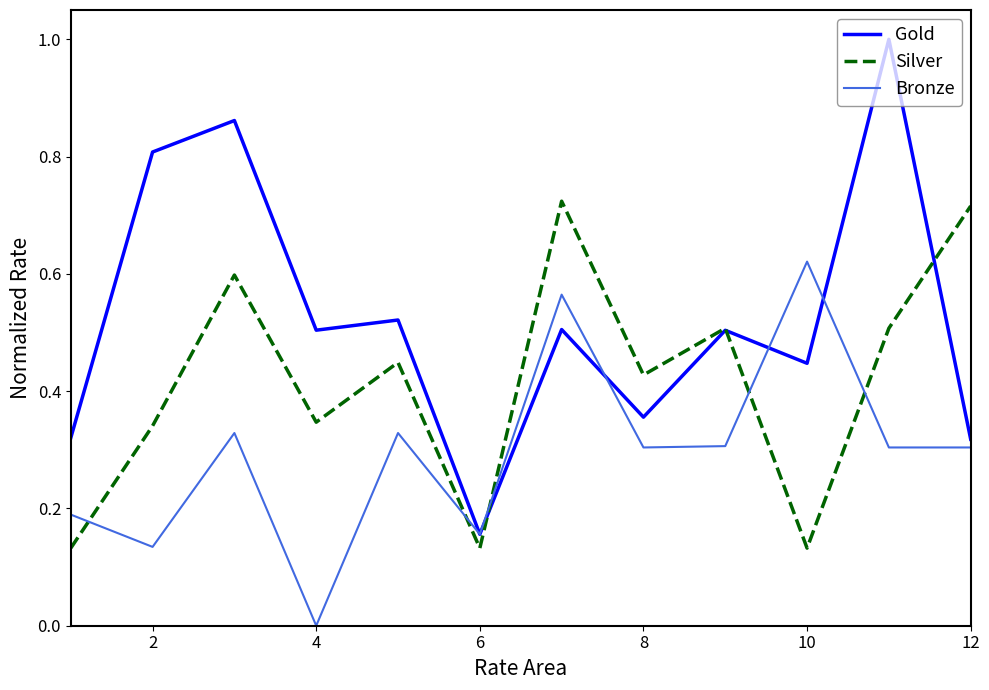

List the series in order of their overall mean, highest first.

Gold, Silver, Bronze